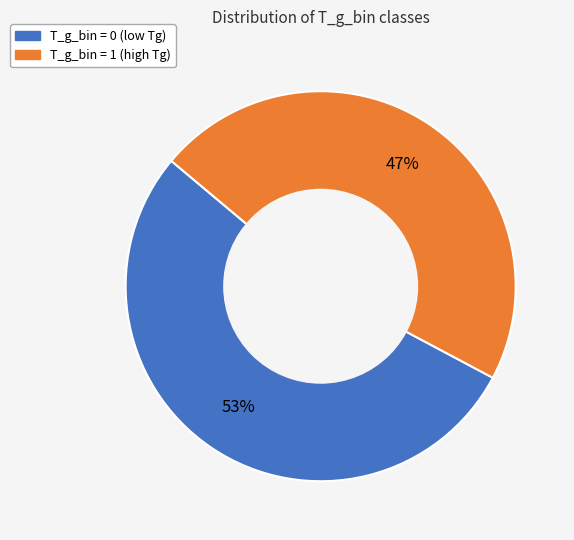

What percentage is the T_g_bin = 0 slice, to the nearest percent?

53%